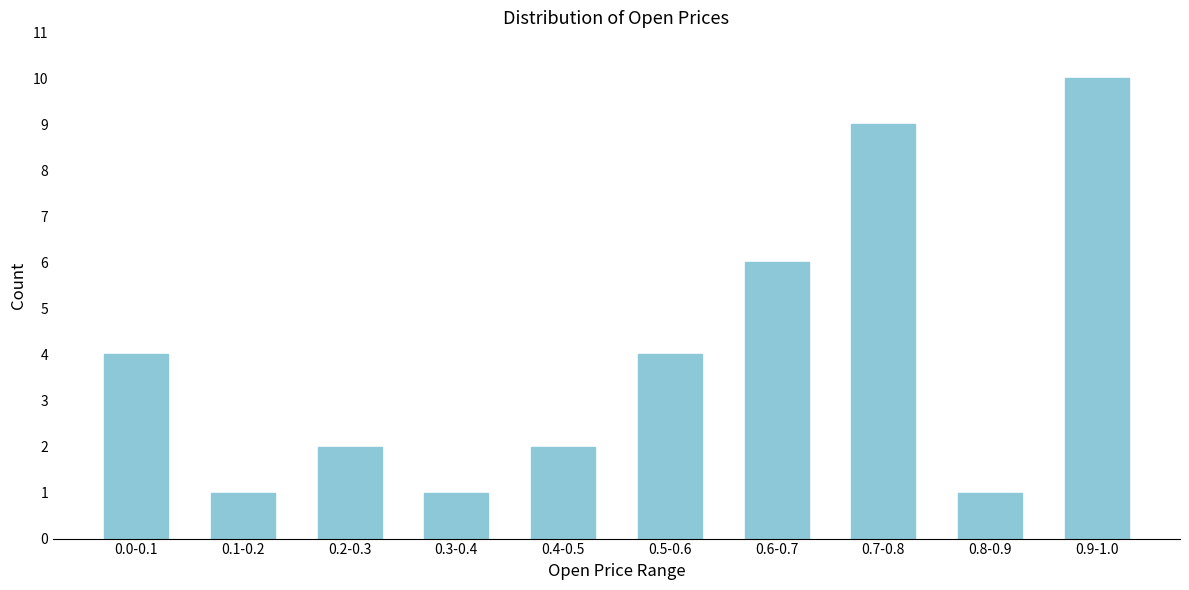

Reading left to right, extract all data points from this chart.

4	1	2	1	2	4	6	9	1	10